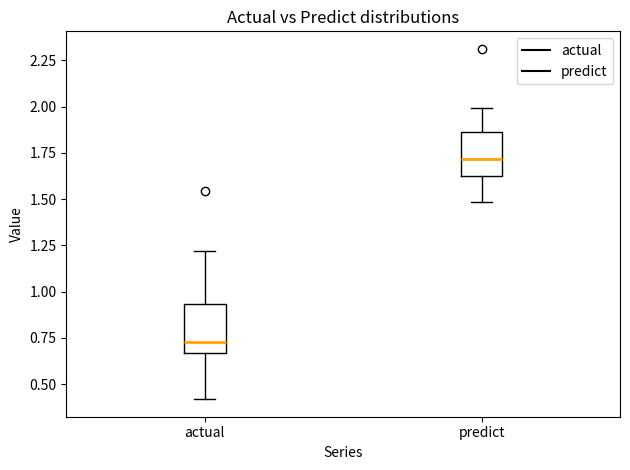

Reading left to right, transcribe this box plot: for each box, give where its median line is, the range the box spans, and where its two whiskers end, as read against the y-axis. The values are not printed on the chart, so give them approximately, as read against the axis.

actual: median 0.75, box 0.65 to 0.95, whiskers 0.40 to 1.20
predict: median 1.70, box 1.65 to 1.85, whiskers 1.50 to 2.00